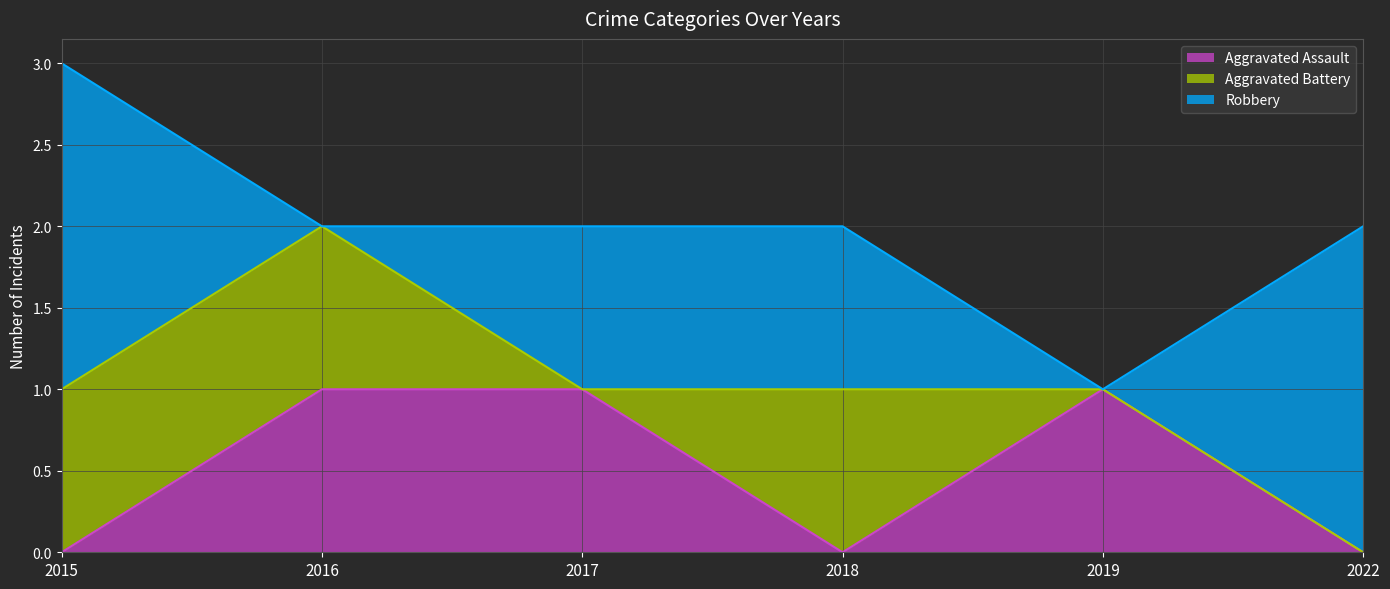

Which series has the largest range (max minus min)?

Robbery